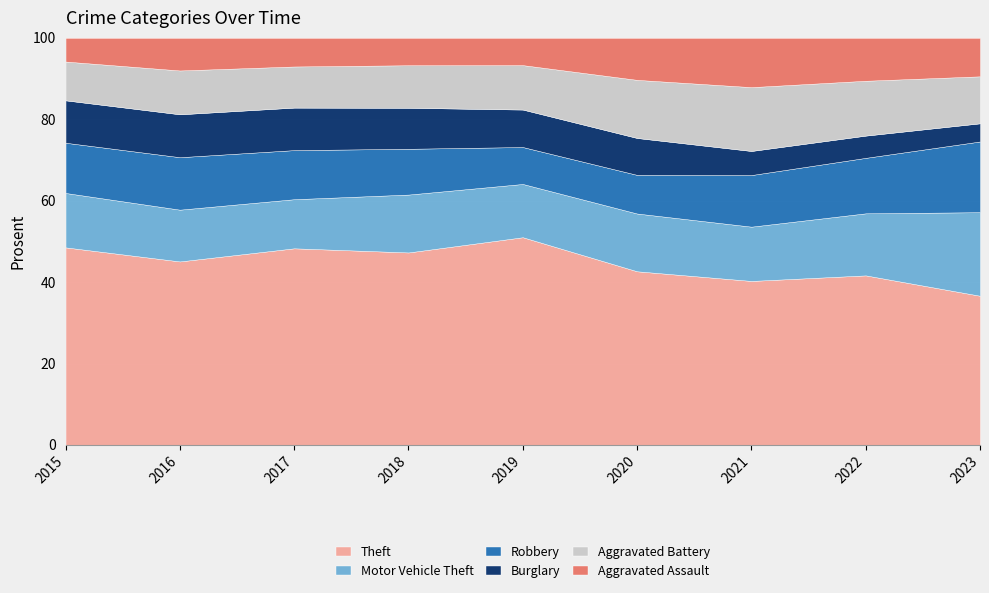

What is the total value across all series at 2022?

100.0